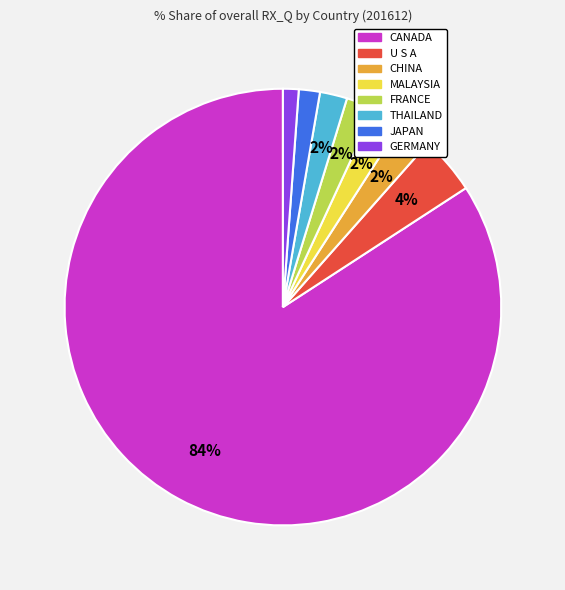

Combined, do GERMANY and MALAYSIA account for over 50%?

No